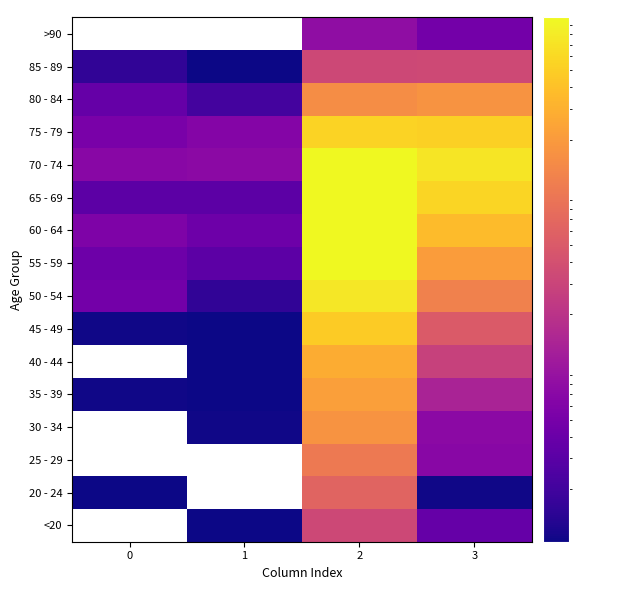

Which has a higher value, 0 or 1?

1